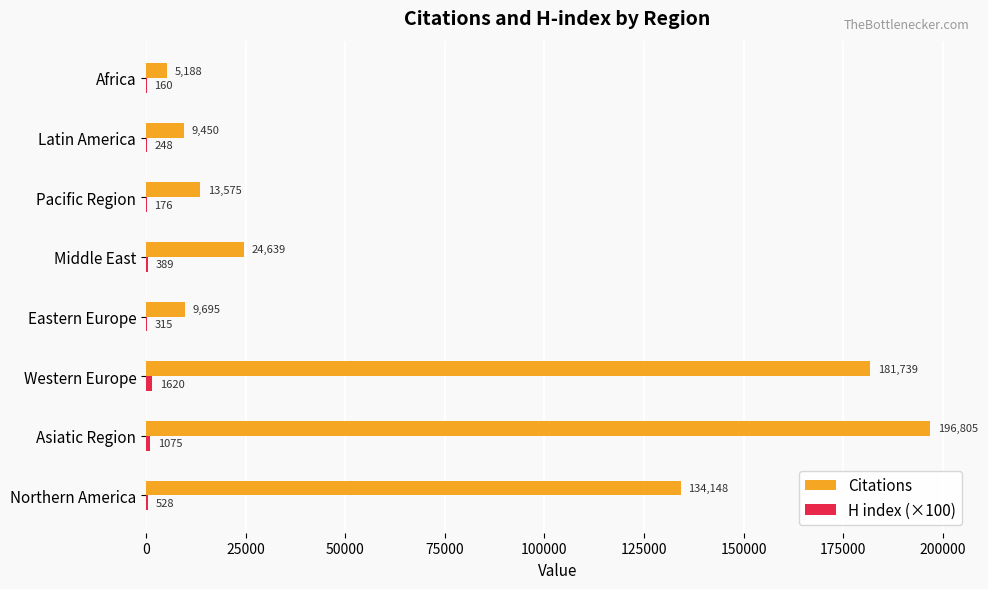

How many data points does each series have?

8